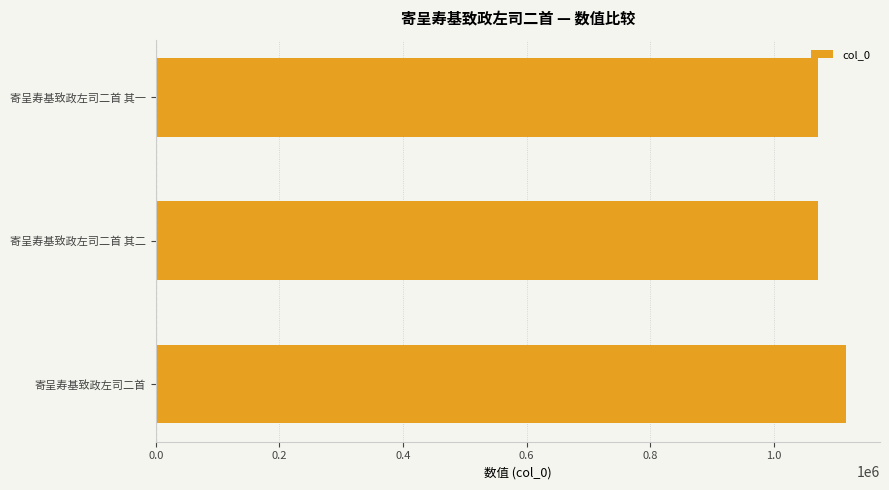

What is the minimum value shown in the chart?

1071464